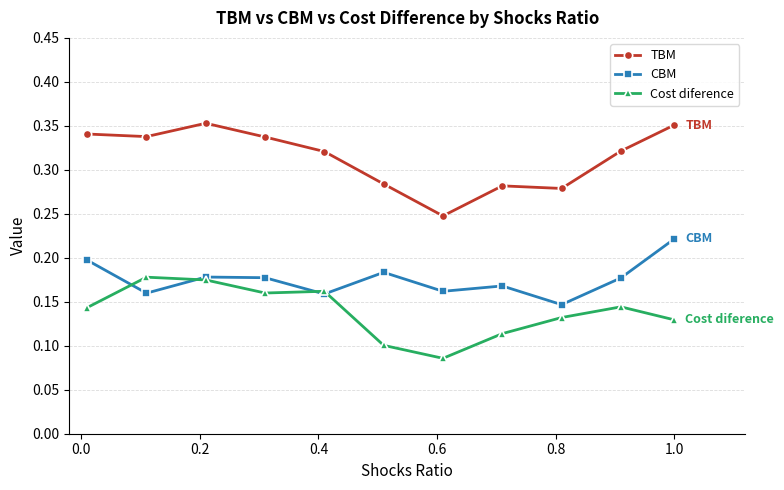

Which series ends up on top after the final intersection of Cost diference and CBM?

CBM